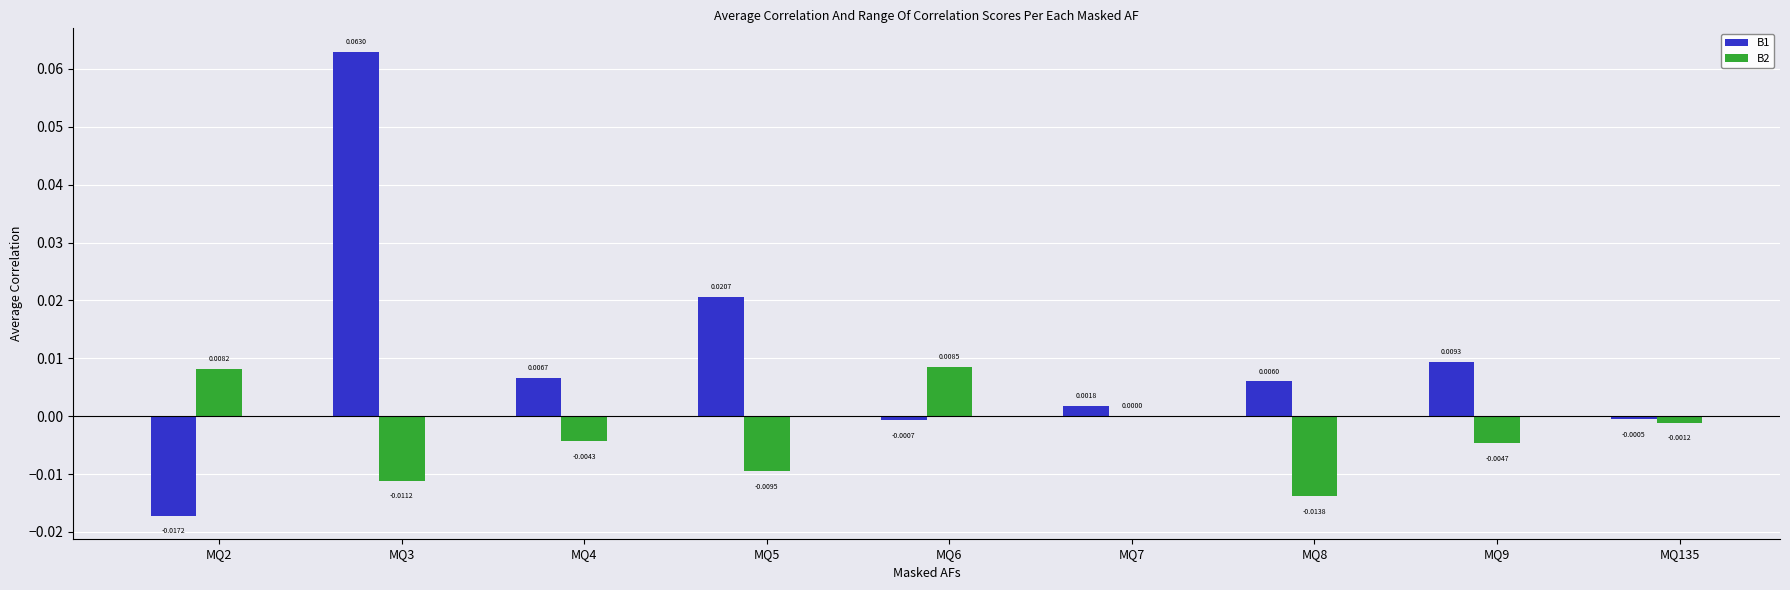

How many data points does each series have?

9